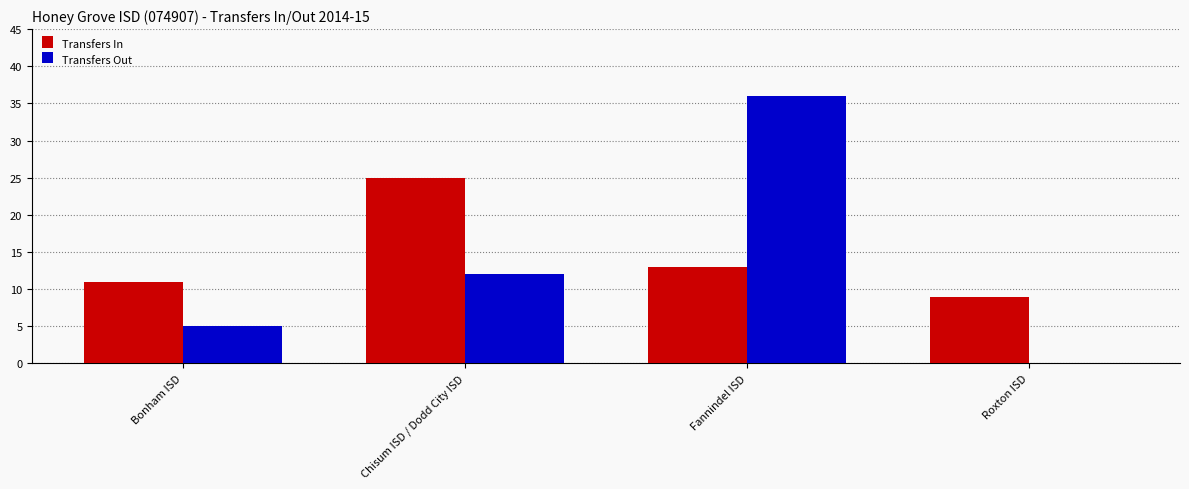

What is the total value across all series at Chisum ISD / Dodd City ISD?

37